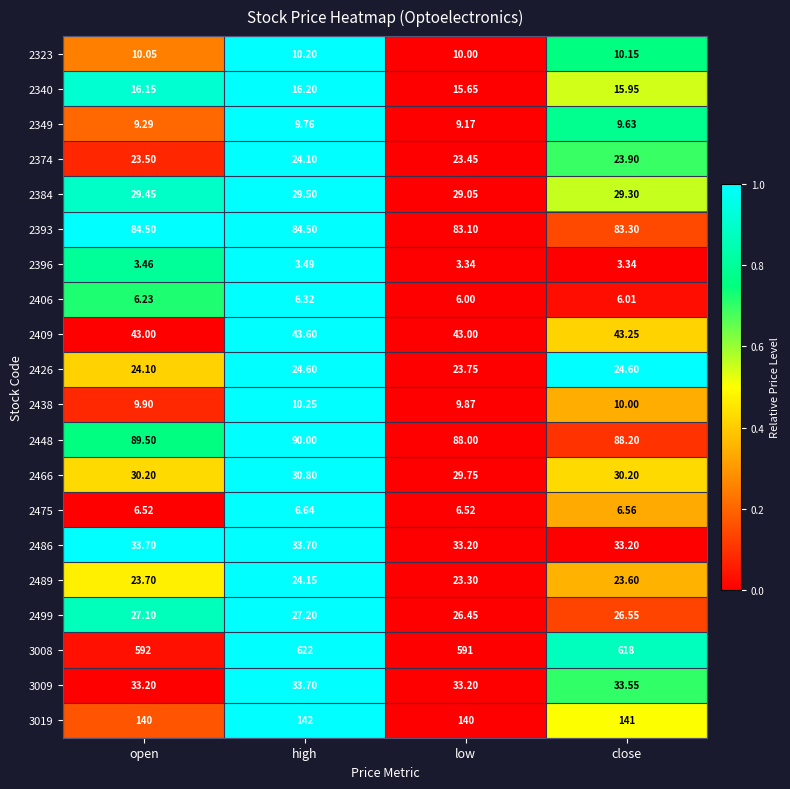

At which label is 2406 closest to 6?

low